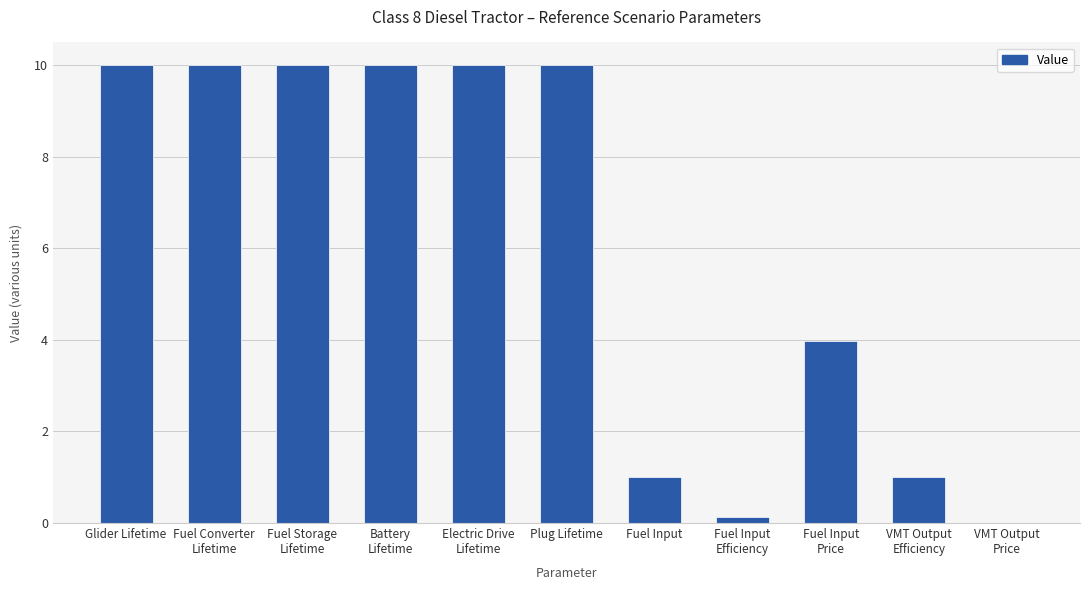

What is the sum of all values?

66.1